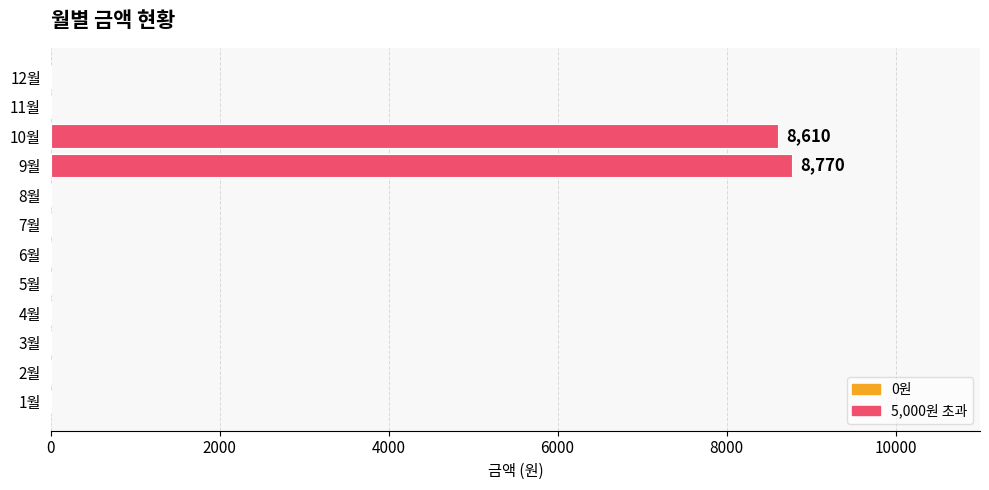

What is the sum of all values?

17380